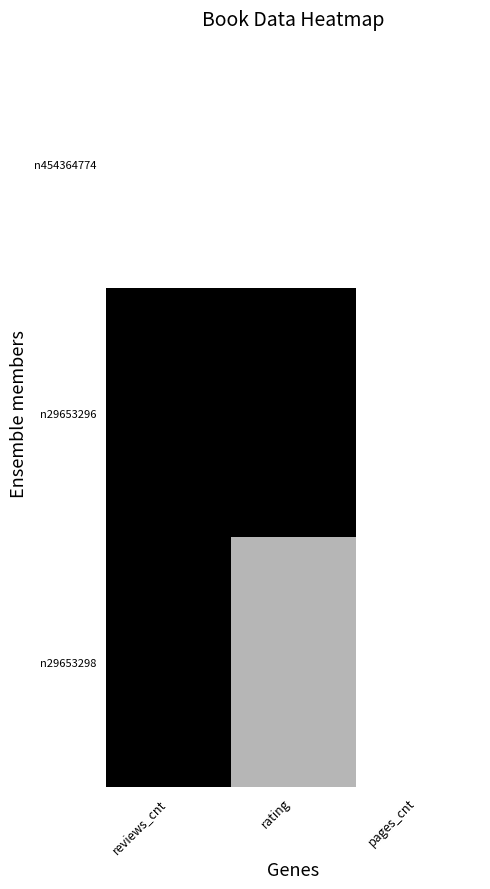

What is the spread (max minus min) of values at rating?

1.0